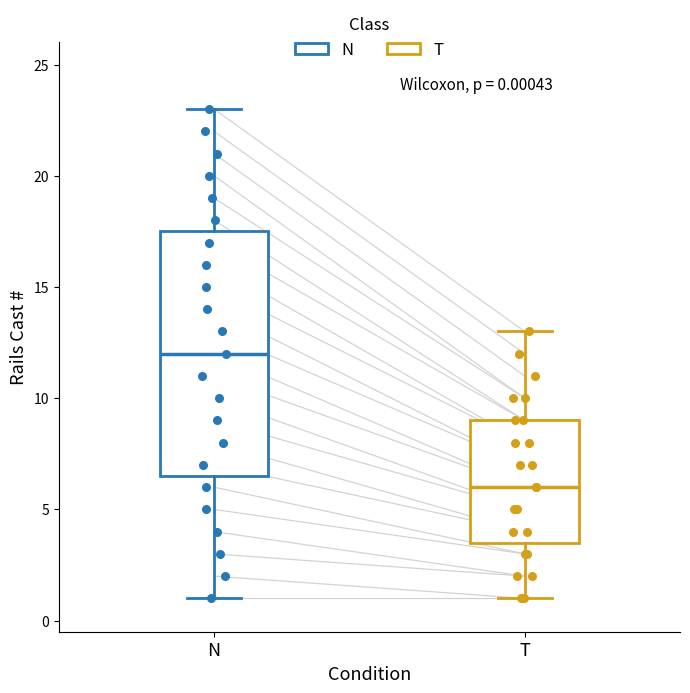

Which box has the highest median line?

N